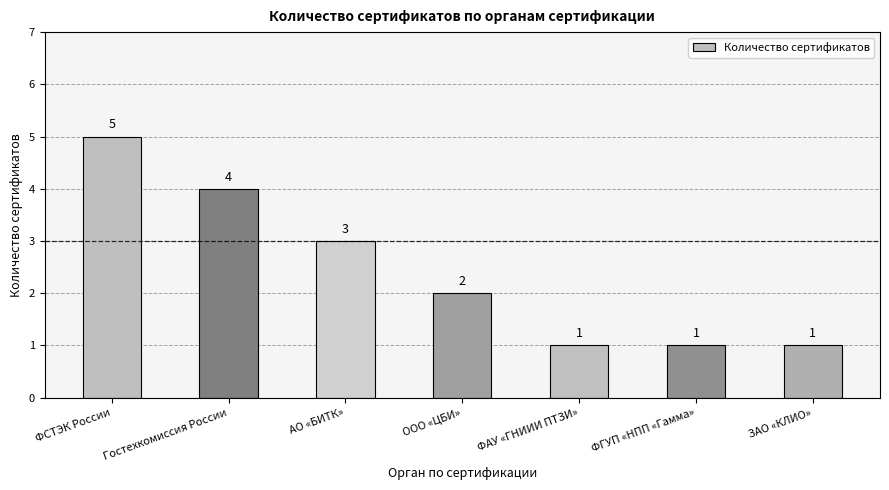

What is the difference between the second highest and minimum values?

3